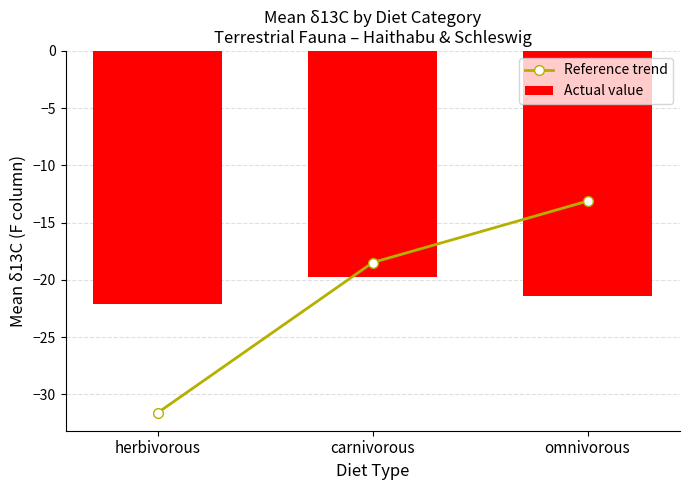

What is the label of the 2nd bar from the left?

carnivorous